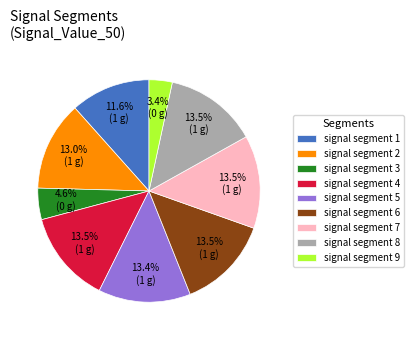

What percentage is the signal segment 1 slice, to the nearest percent?

12%